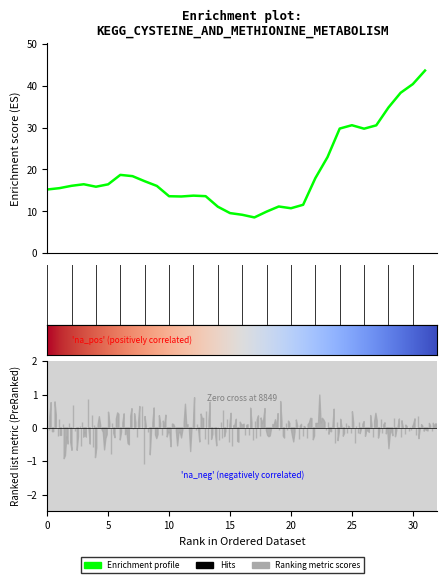

What is the value of the 21st point from the left?

10.7